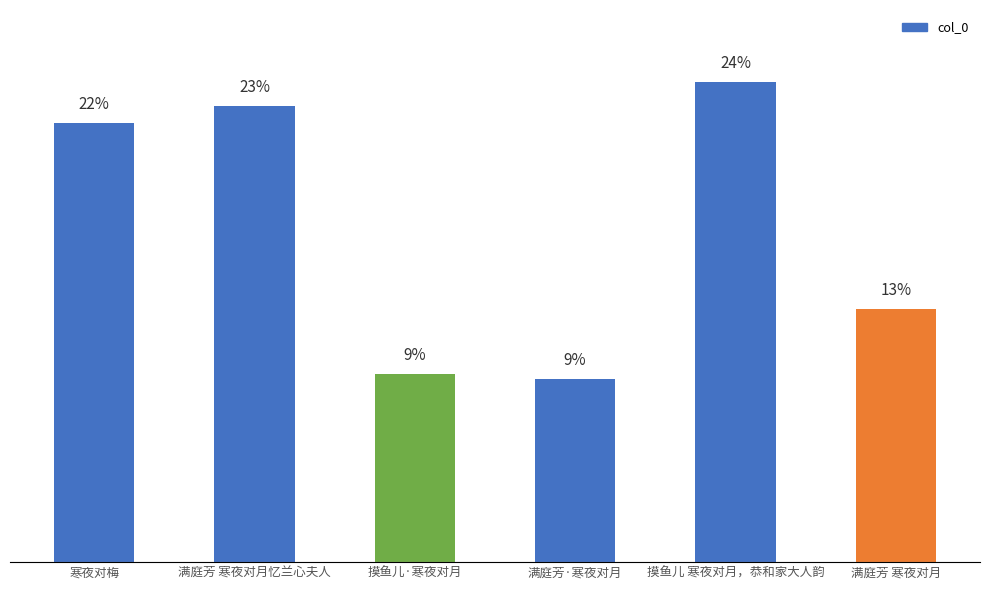

True or false: the data shows 421018 at 满庭芳 寒夜对月.

True